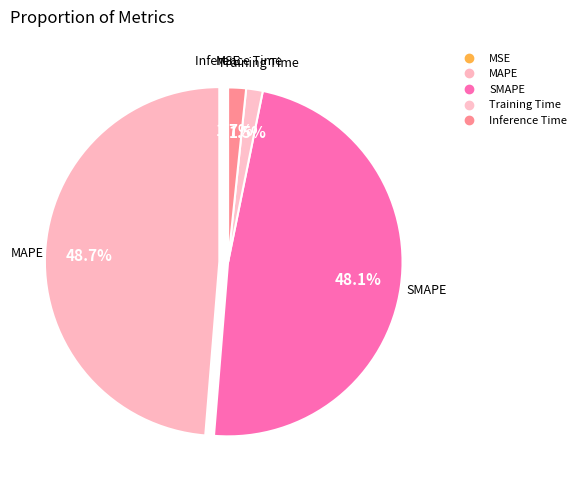

To the nearest percent, what is the average slice percentage?

20%